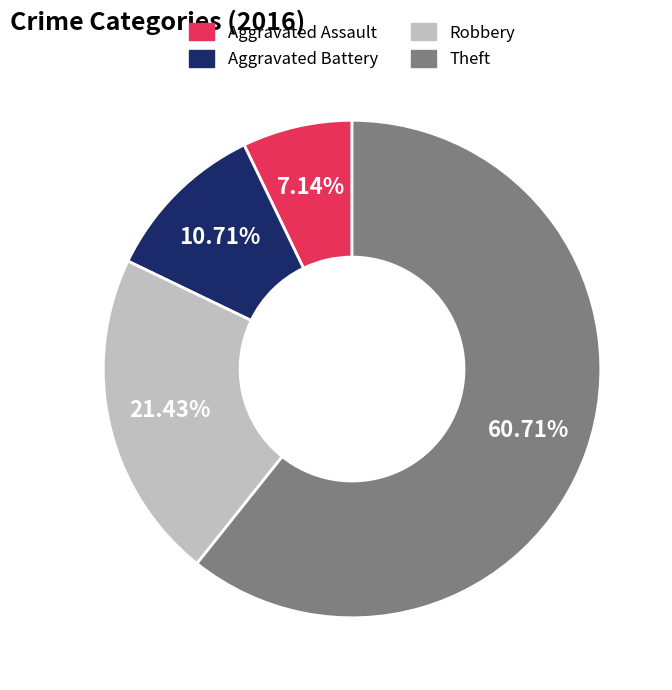

Between Aggravated Assault and Robbery, which is larger?

Robbery